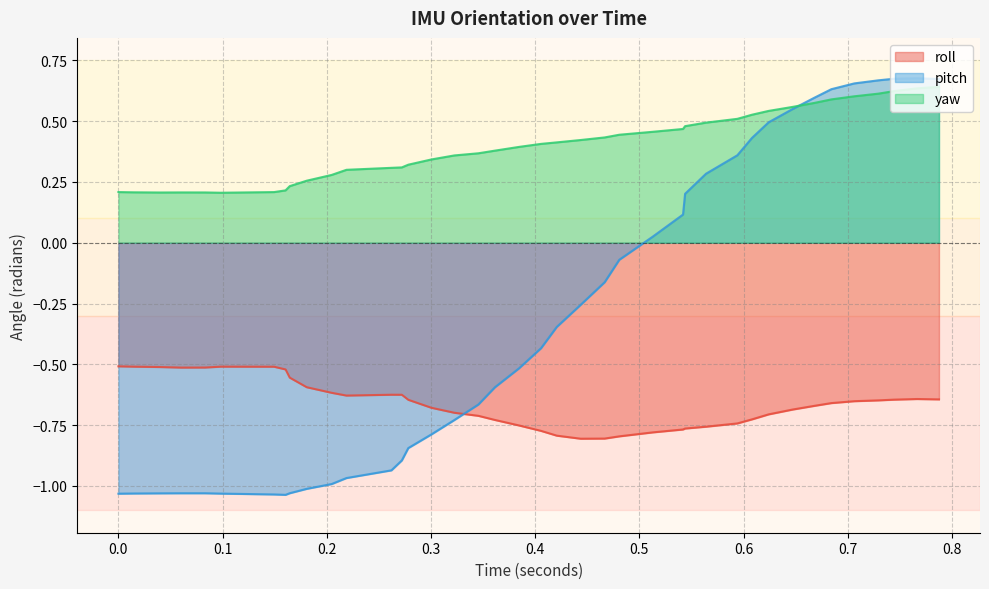

Which series has the largest range (max minus min)?

pitch